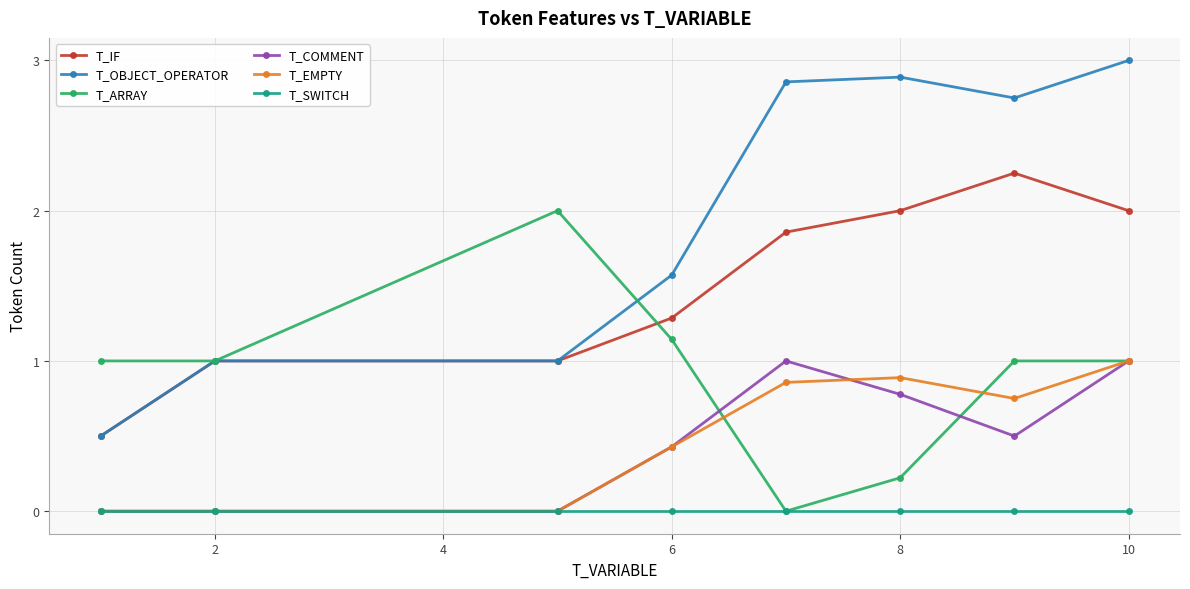

True or false: T_ARRAY has more than 0 interior local peaks.

True